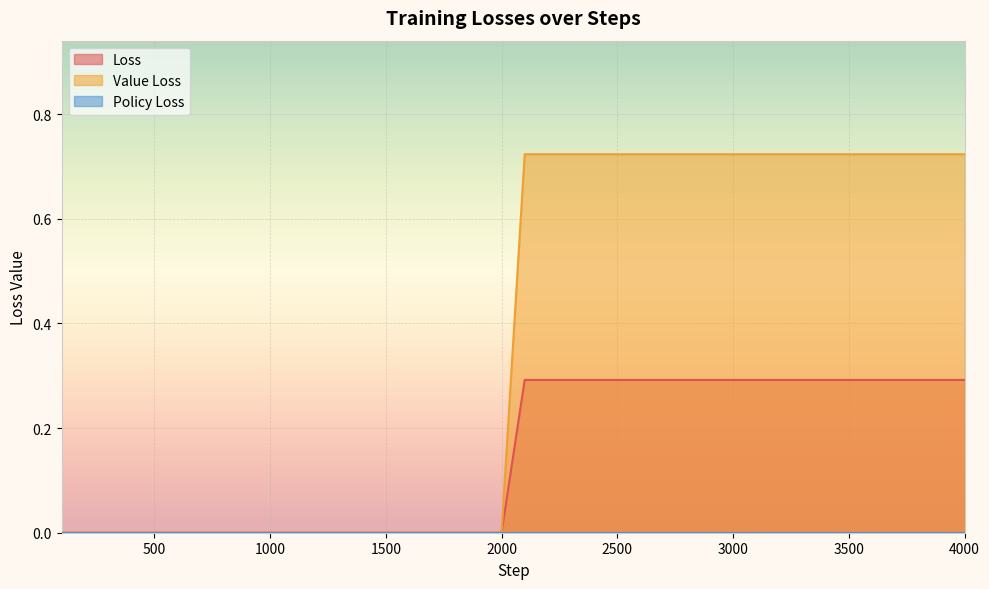

Is the value of Value Loss at 100 greater than the value of Loss at 2400?

No